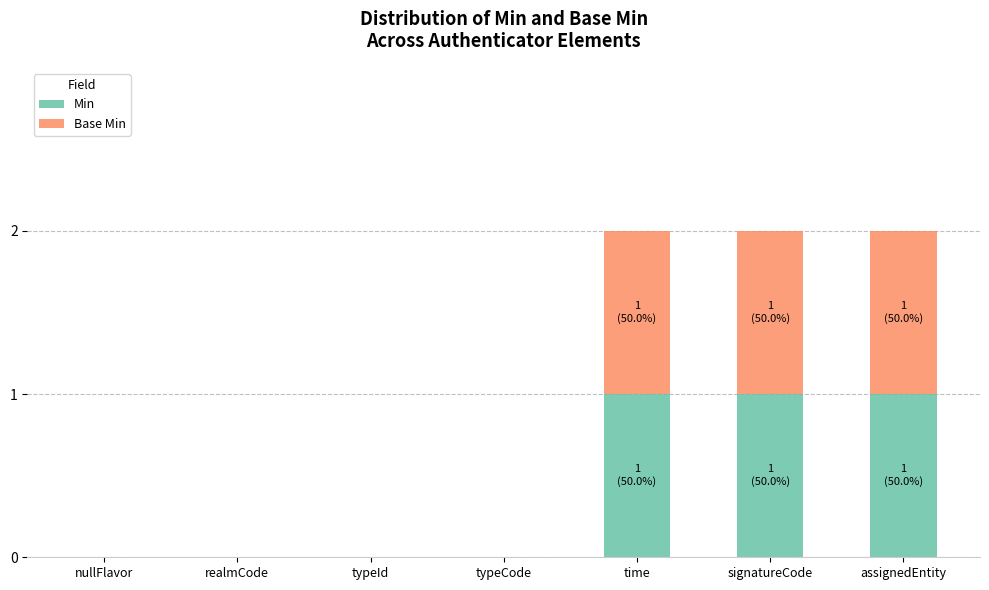

The value of Min at assignedEntity is 1. True or false?

True